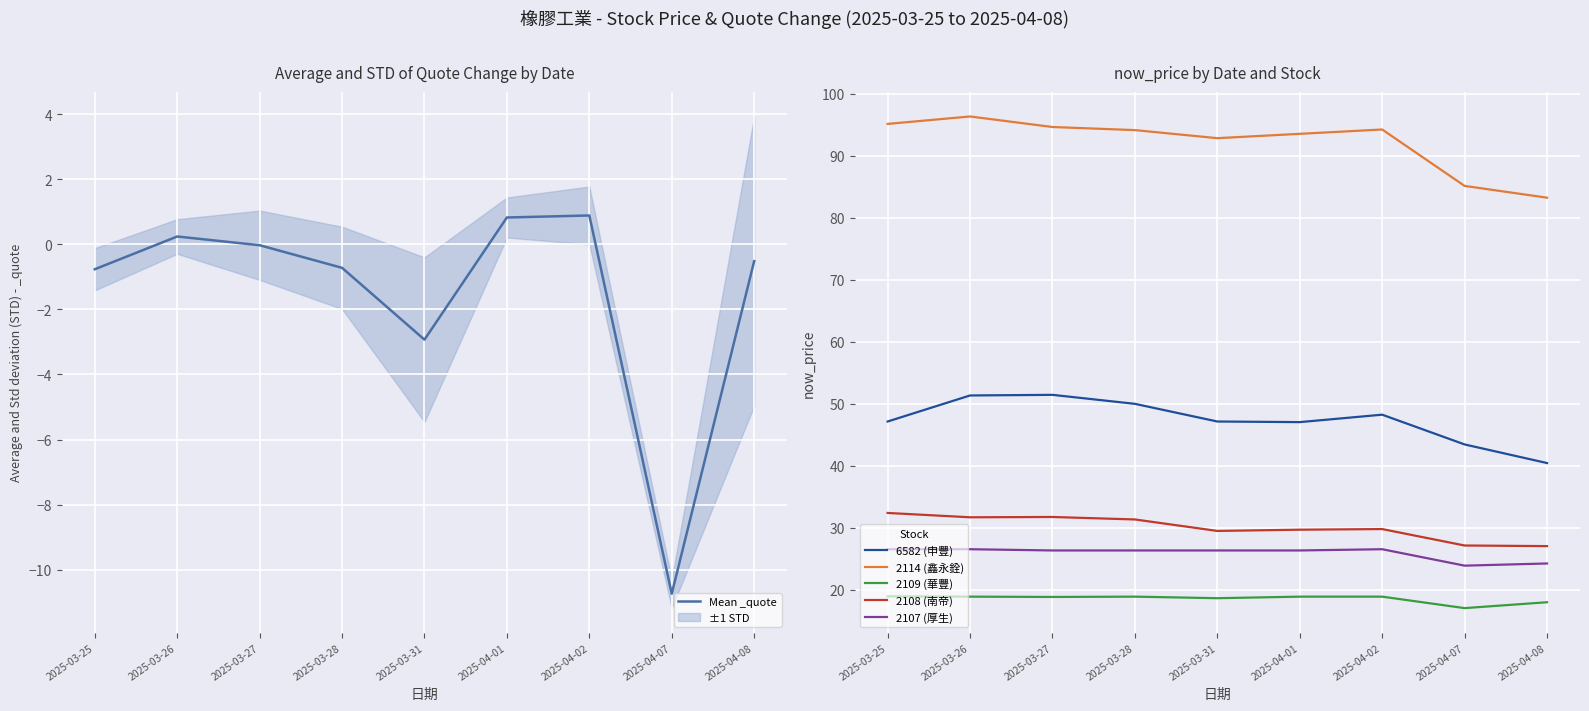

How many lines are shown in the chart?

6